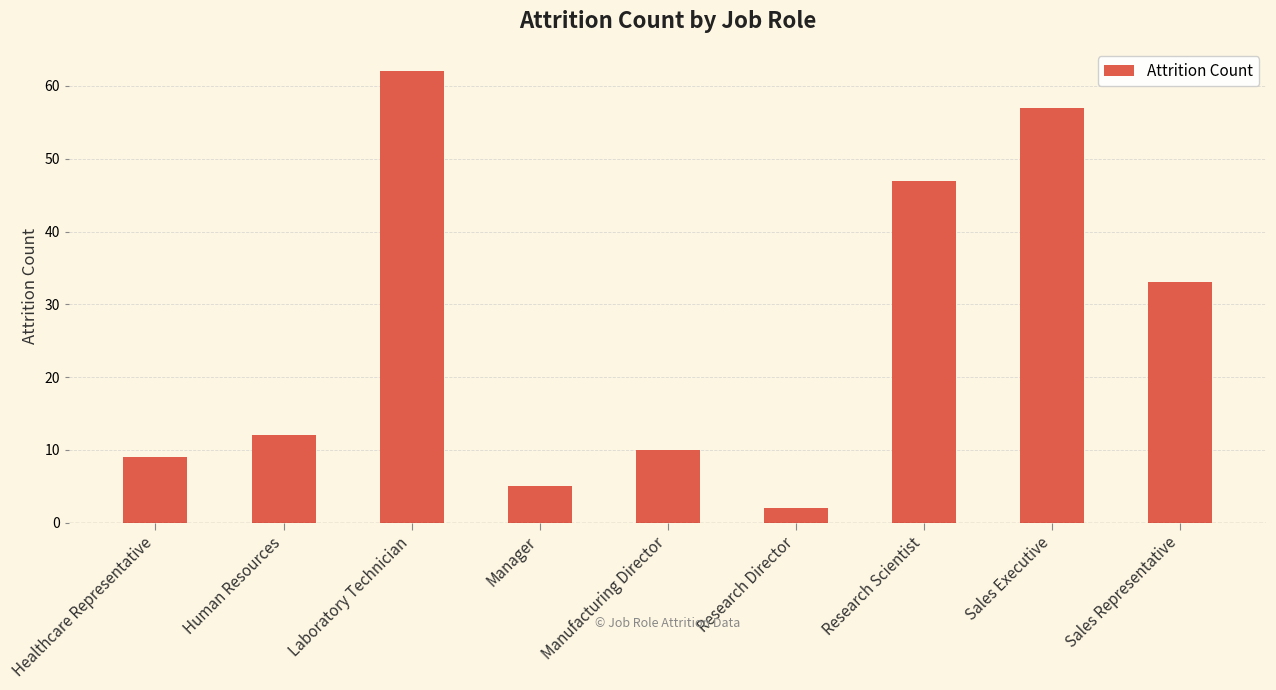

At which label is the value closest to 32?

Sales Representative